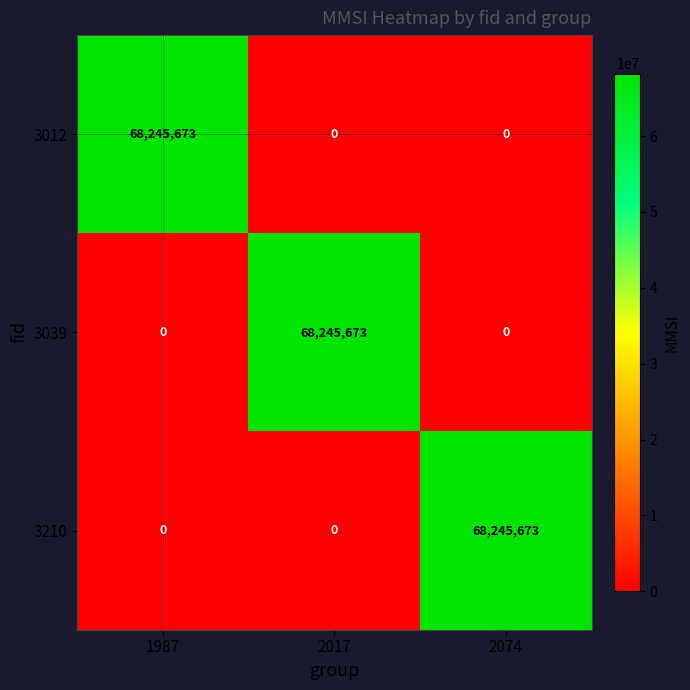

The value of 3039 at 2074 is 46851241. True or false?

False